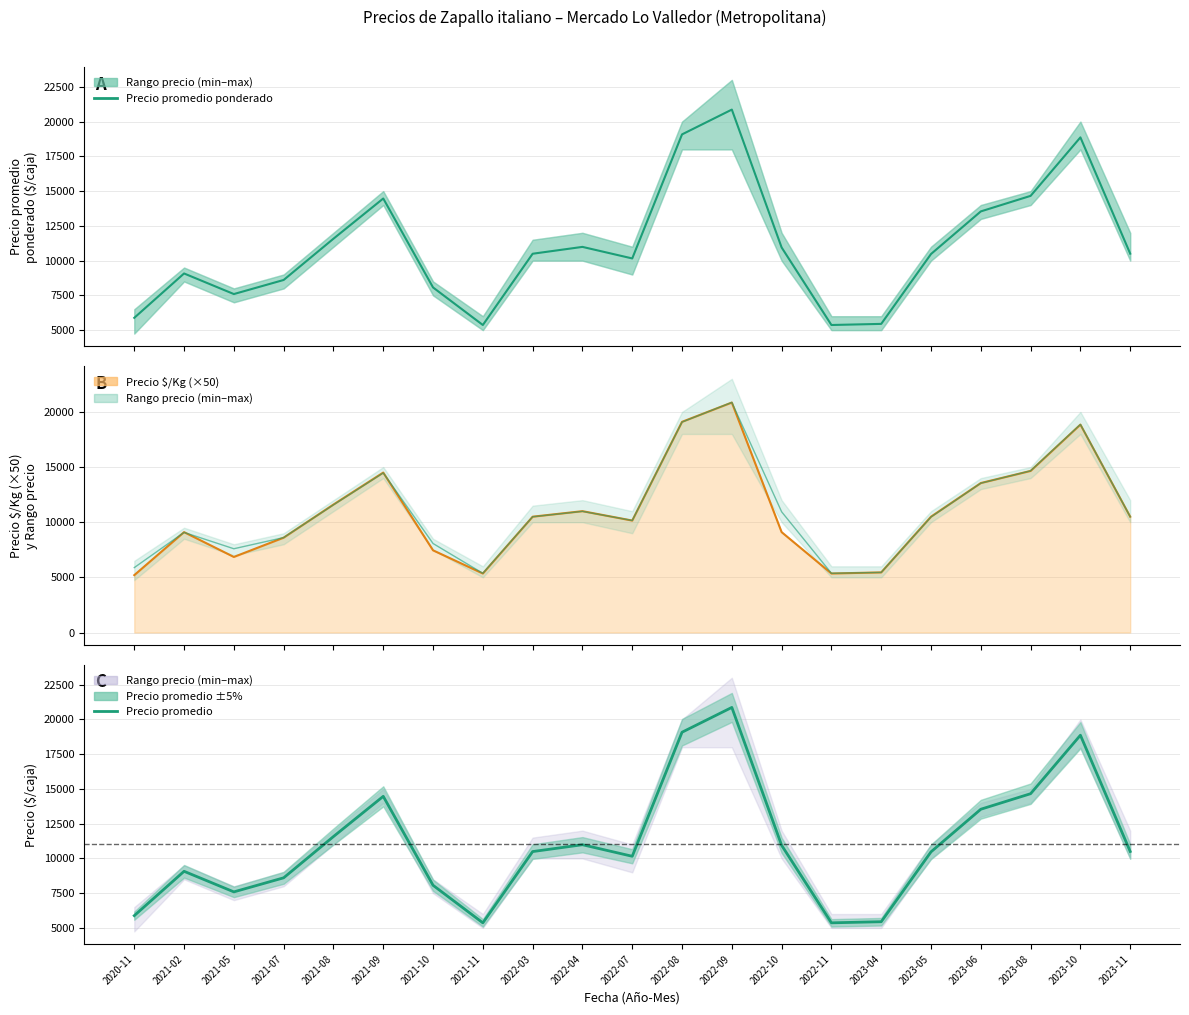

Which series changed the most between 2021-07 and 2021-08?

Precio $/Kg (×50)